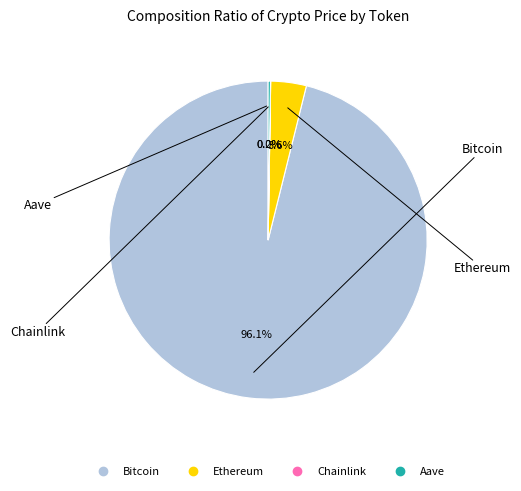

Combined, do Bitcoin and Ethereum account for over 50%?

Yes